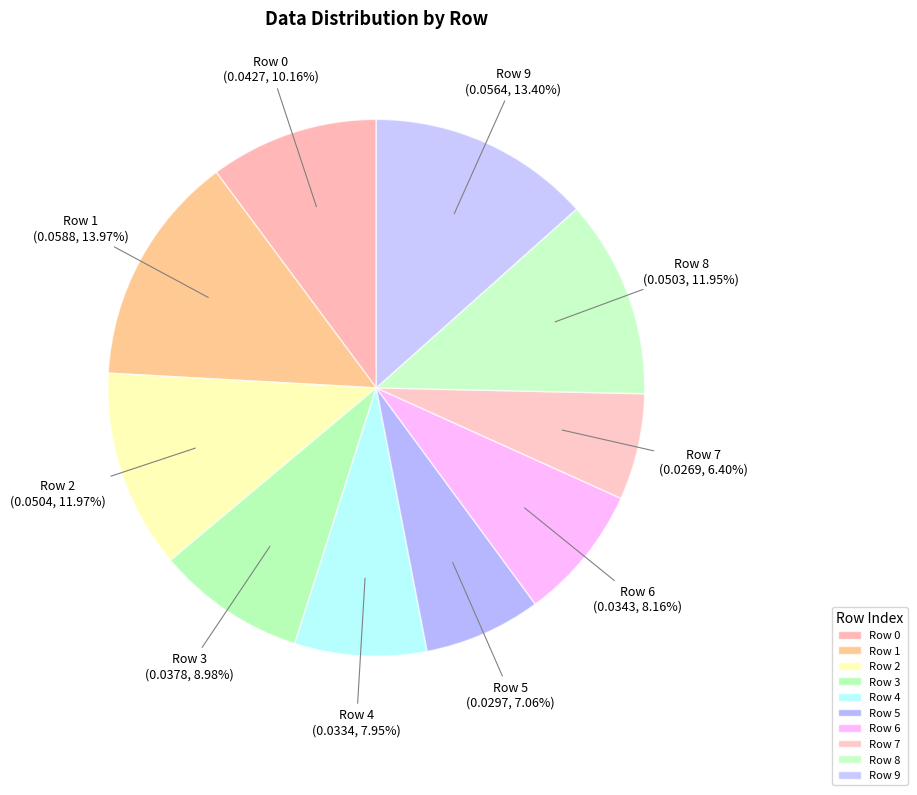

What is the largest slice in the pie chart?

Row 1